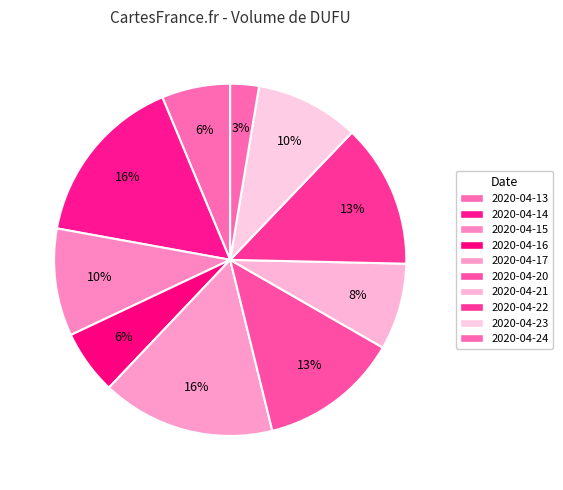

How many segments does this pie chart have?

10